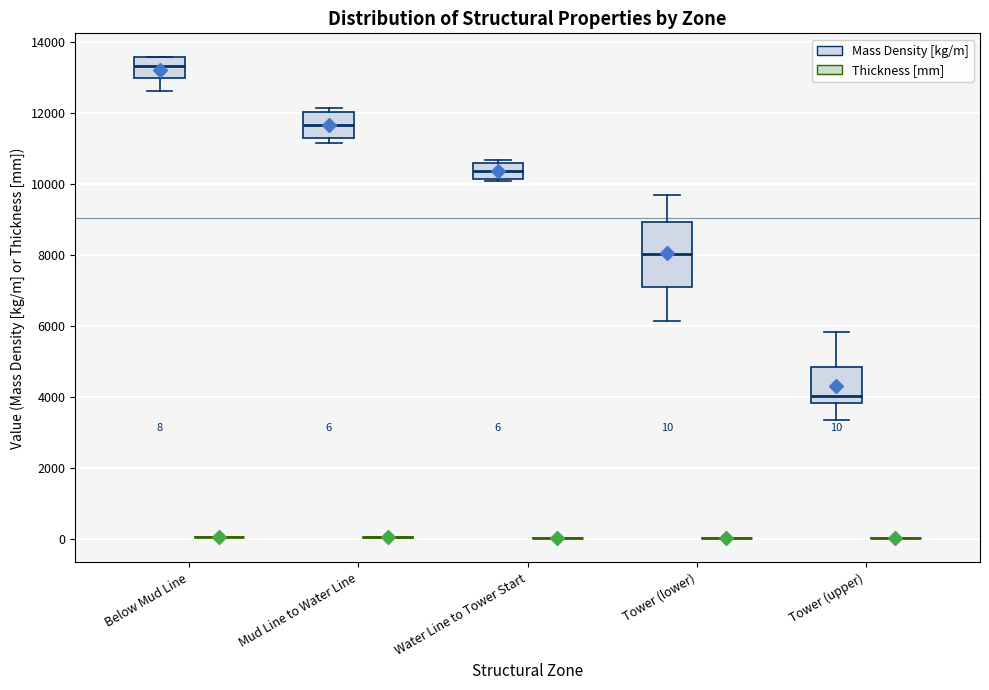

Comparing the boxes themselves (not the whiskers), which one is the tallest?

Tower (lower) (Mass Density [kg/m])